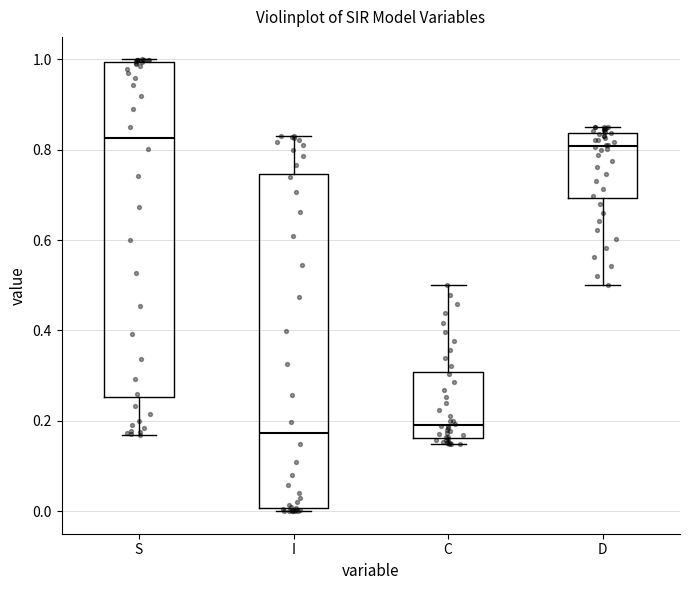

Reading left to right, transcribe this box plot: for each box, give where its median line is, the range the box spans, and where its two whiskers end, as read against the y-axis. The values are not printed on the chart, so give them approximately, as read against the axis.

S: median 0.82, box 0.26 to 1.00, whiskers 0.16 to 1.00 (just above the box's upper edge)
I: median 0.18, box 0.00 to 0.74, whiskers 0.00 (just below the box's lower edge) to 0.84
C: median 0.20, box 0.16 to 0.30, whiskers 0.14 to 0.50
D: median 0.80, box 0.70 to 0.84, whiskers 0.50 to 0.86